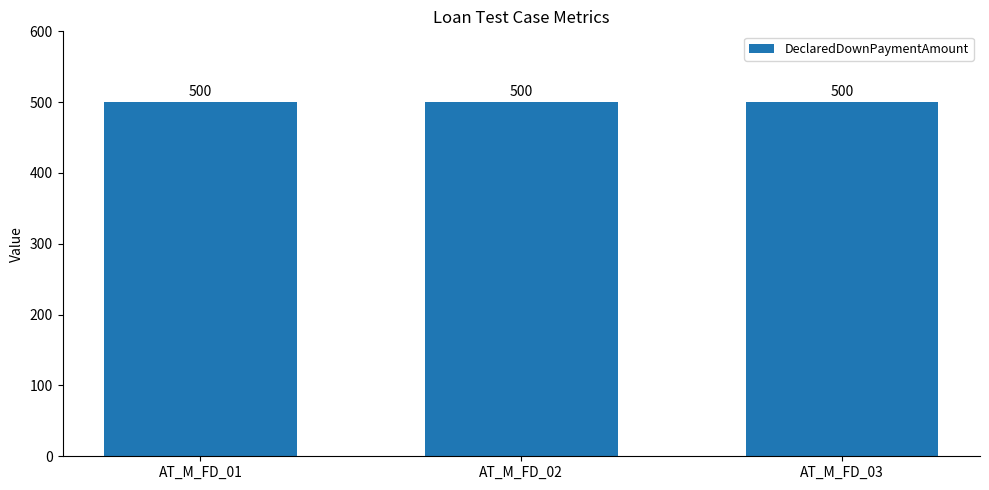

Are the bars horizontal?

No